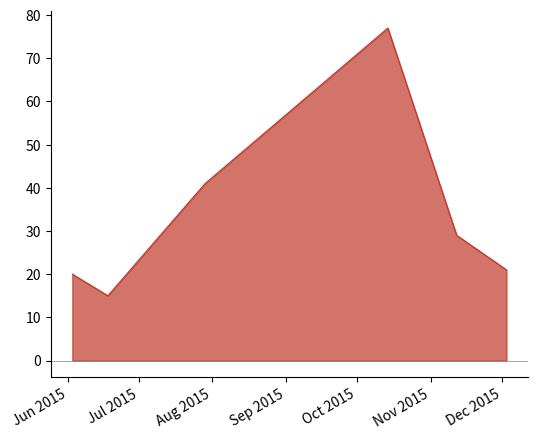

How many interior local peaks (higher than both neighbors) does the data have?

1